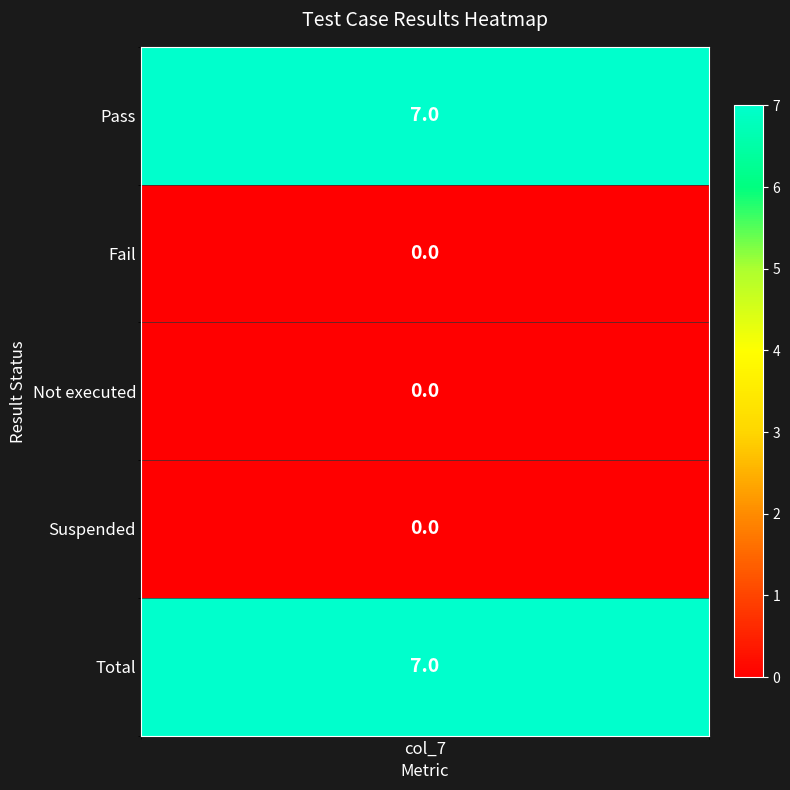

Is it true that Pass equals 7 at 0?

True